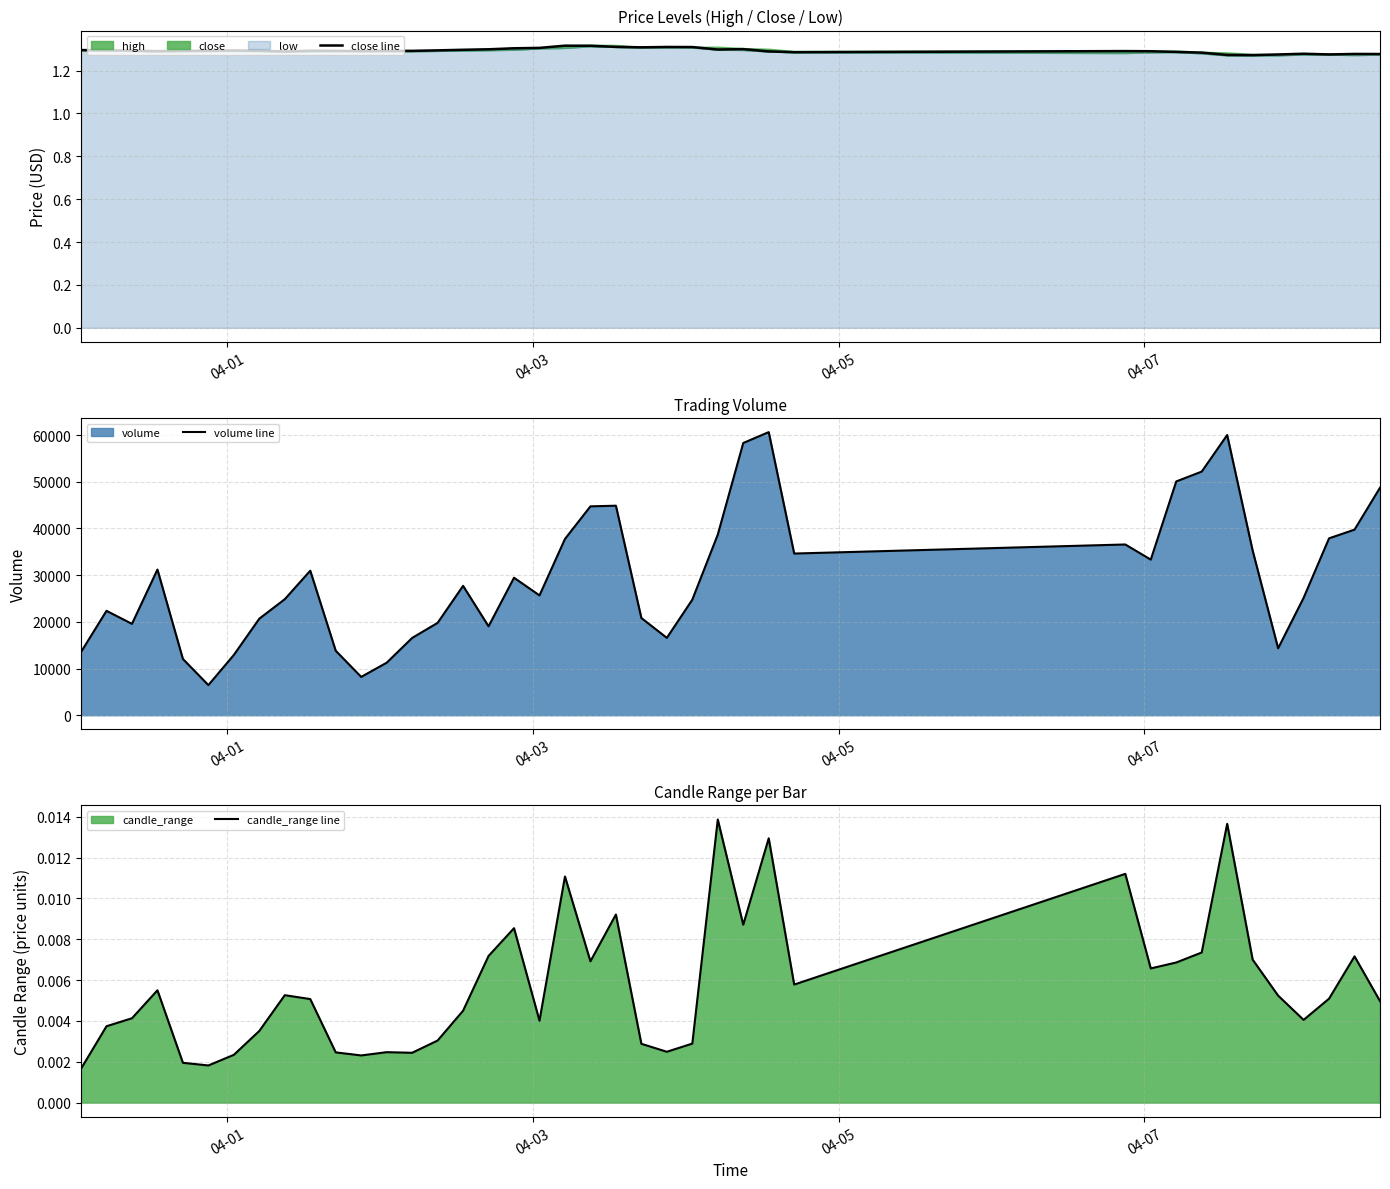

What is the sum of all candle_range line values?

0.2